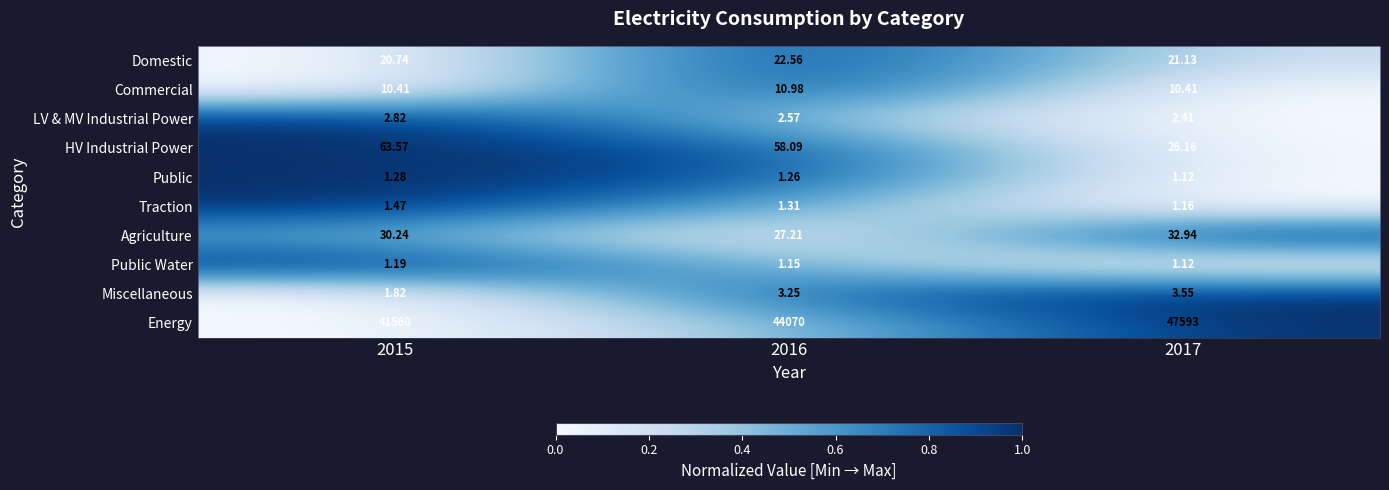

Rank the series by their maximum value, from lowest to highest.

Public Water, Public, Traction, LV & MV Industrial Power, Miscellaneous, Commercial, Domestic, Agriculture, HV Industrial Power, Energy